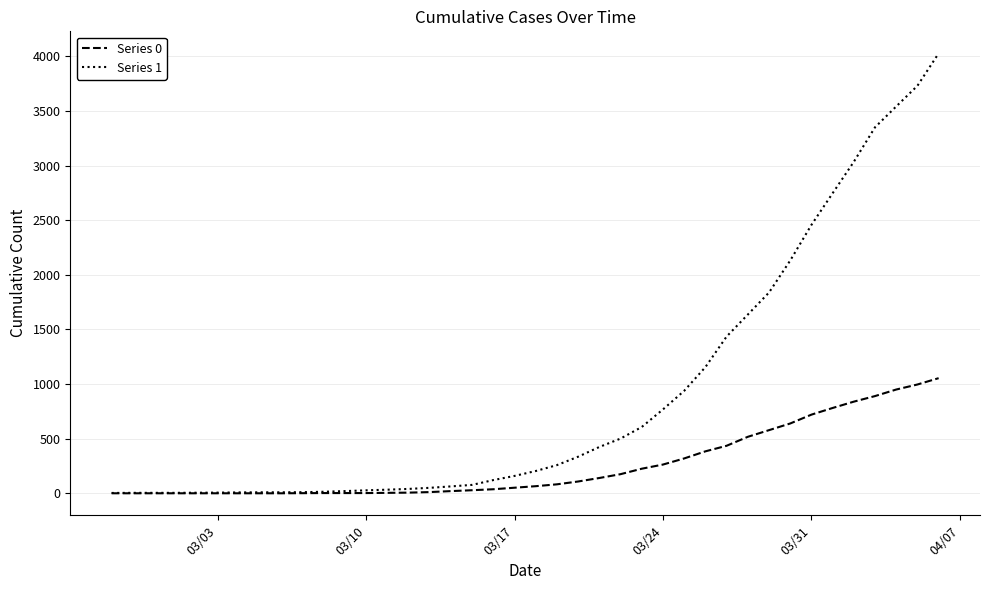

List the series in order of their peak value, lowest first.

Series 0, Series 1